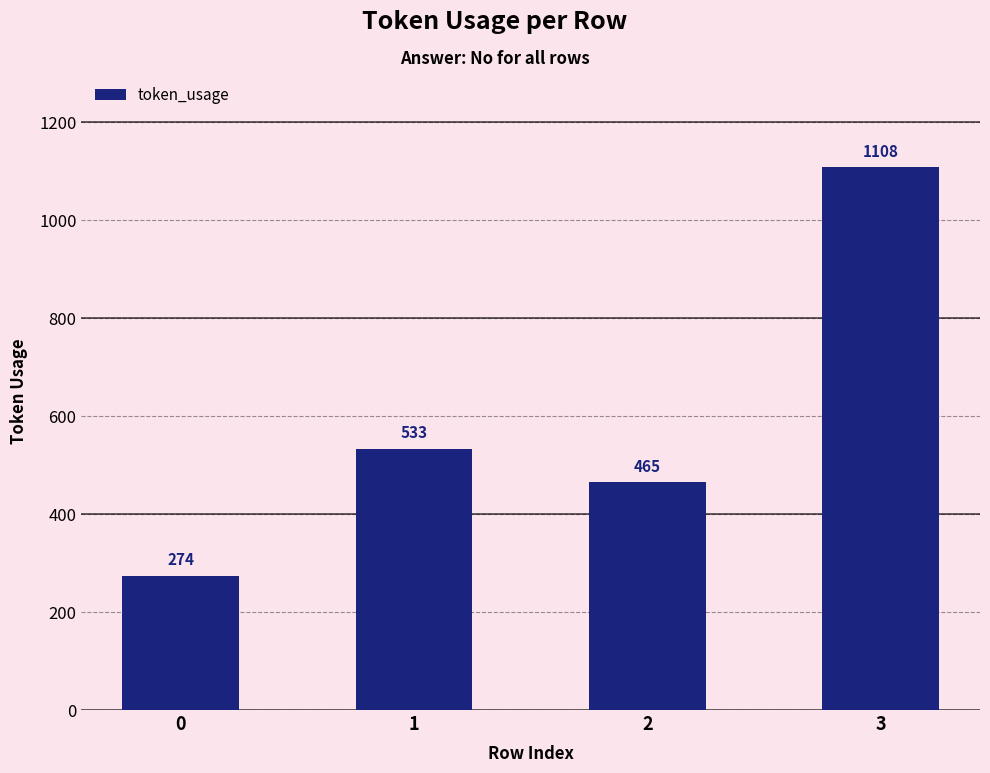

Does the chart contain any negative values?

No